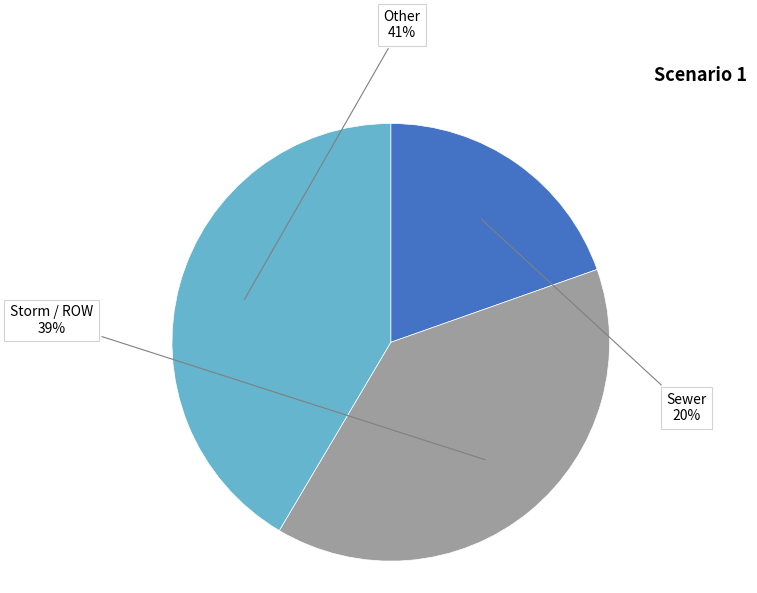

Is there any slice that represents more than half of the pie?

No